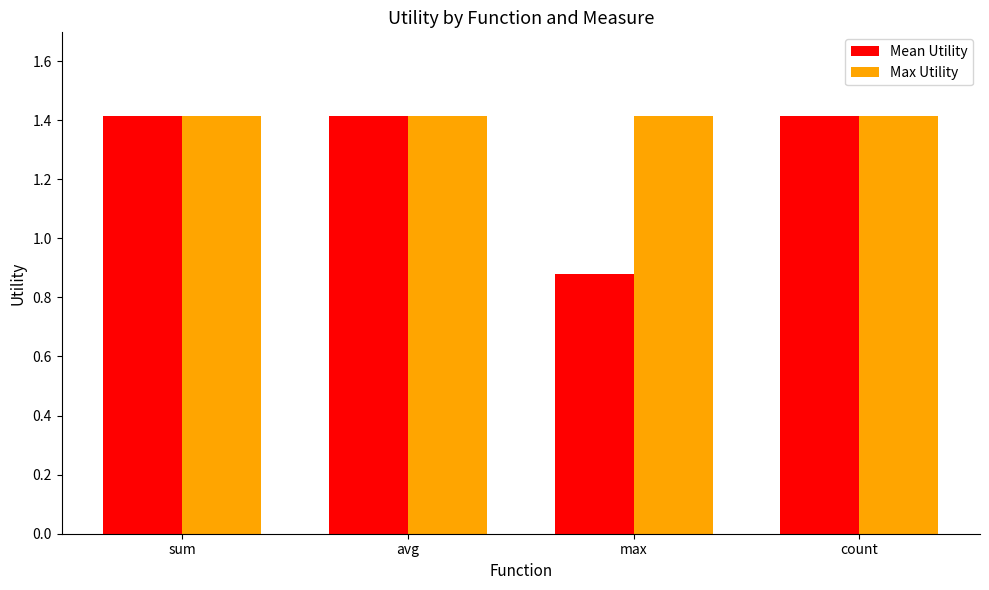

What is the total value across all series at sum?

2.8